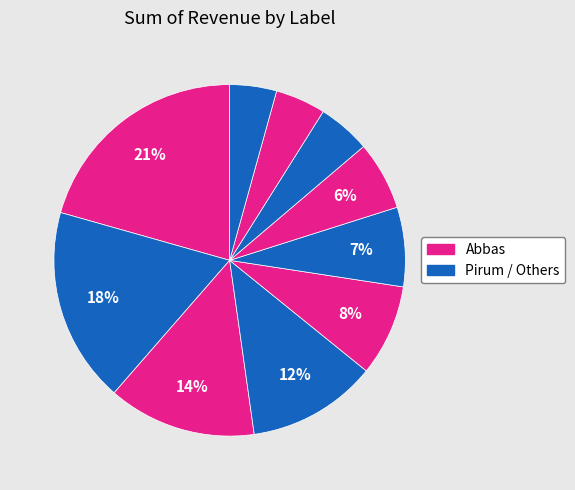

Count the number of slices in the pie.

10